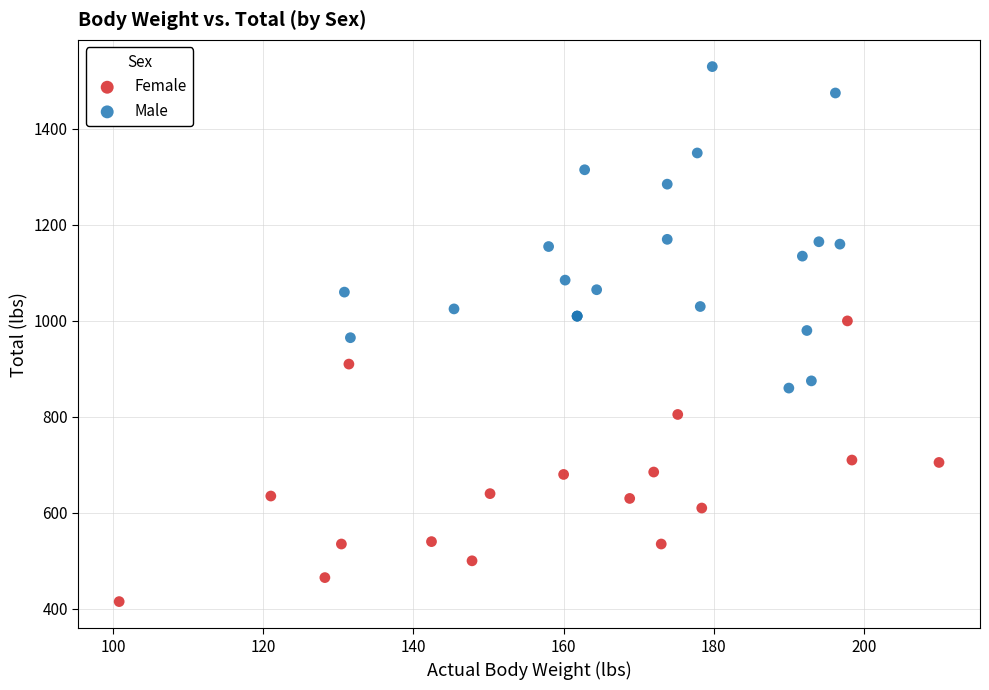

Which series has the widest spread of Y values?

Male